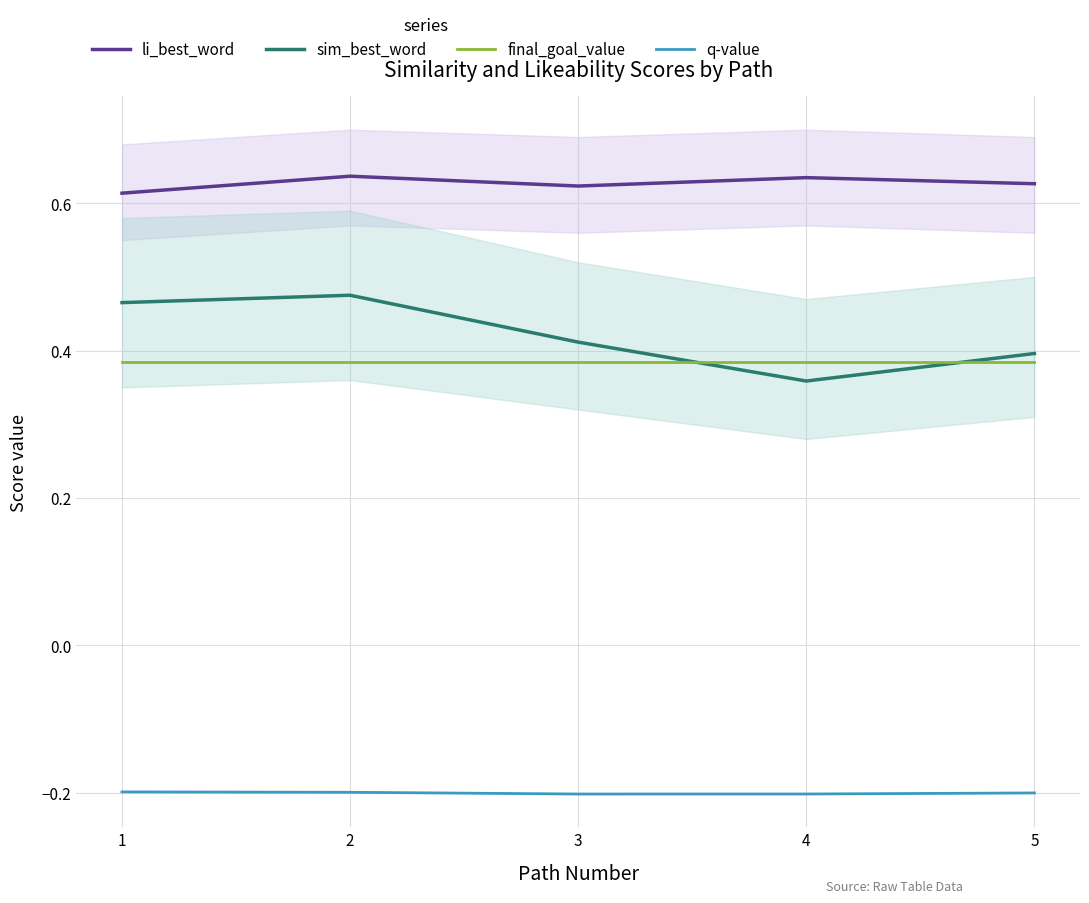

What is the sum of the q-value values at 5 and 4?

-0.4